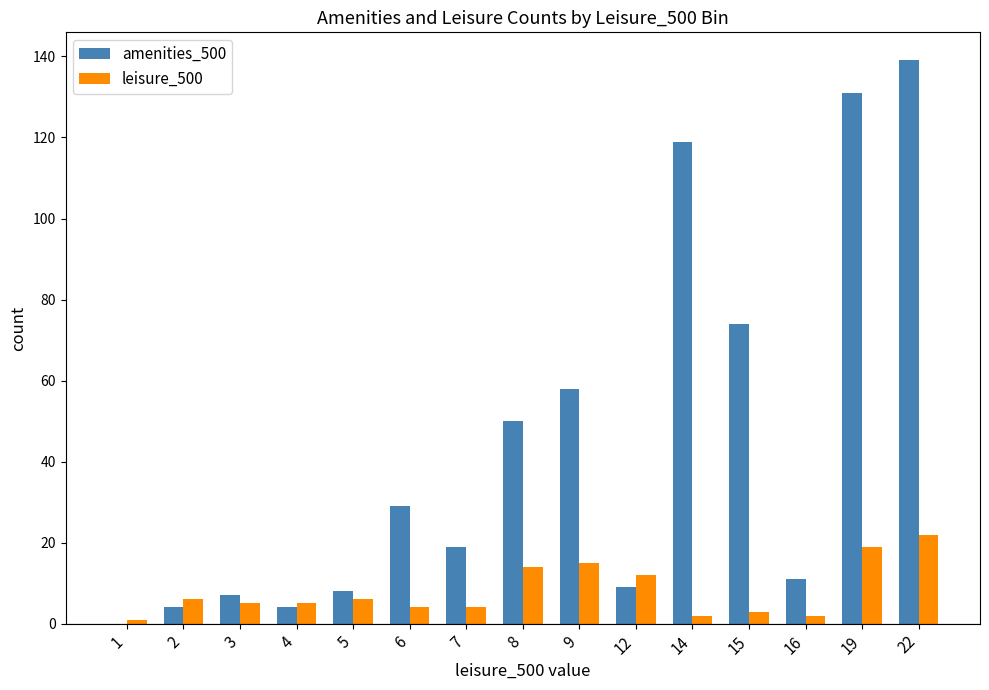

Which series changed the most between 5 and 9?

amenities_500